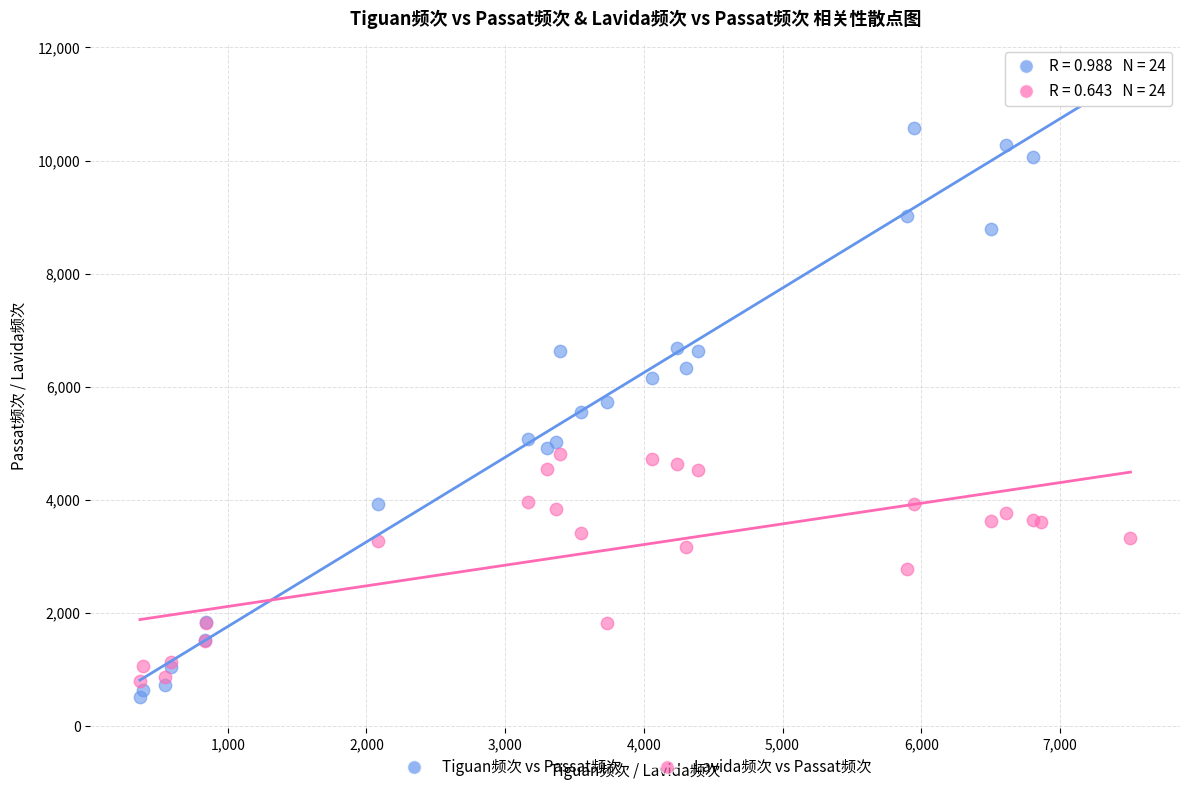

What is the X range (max minus min) for the scatter plot?

7142